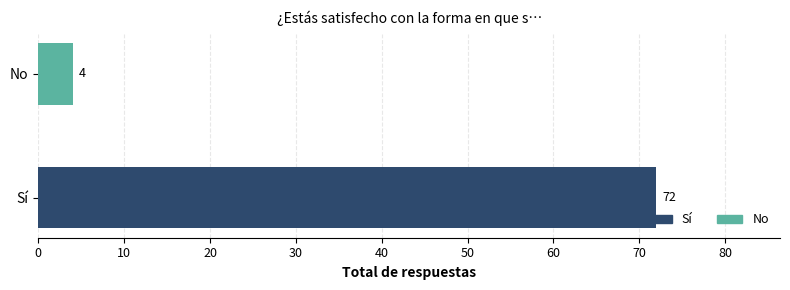

Rank the categories by value from lowest to highest.

No, Sí